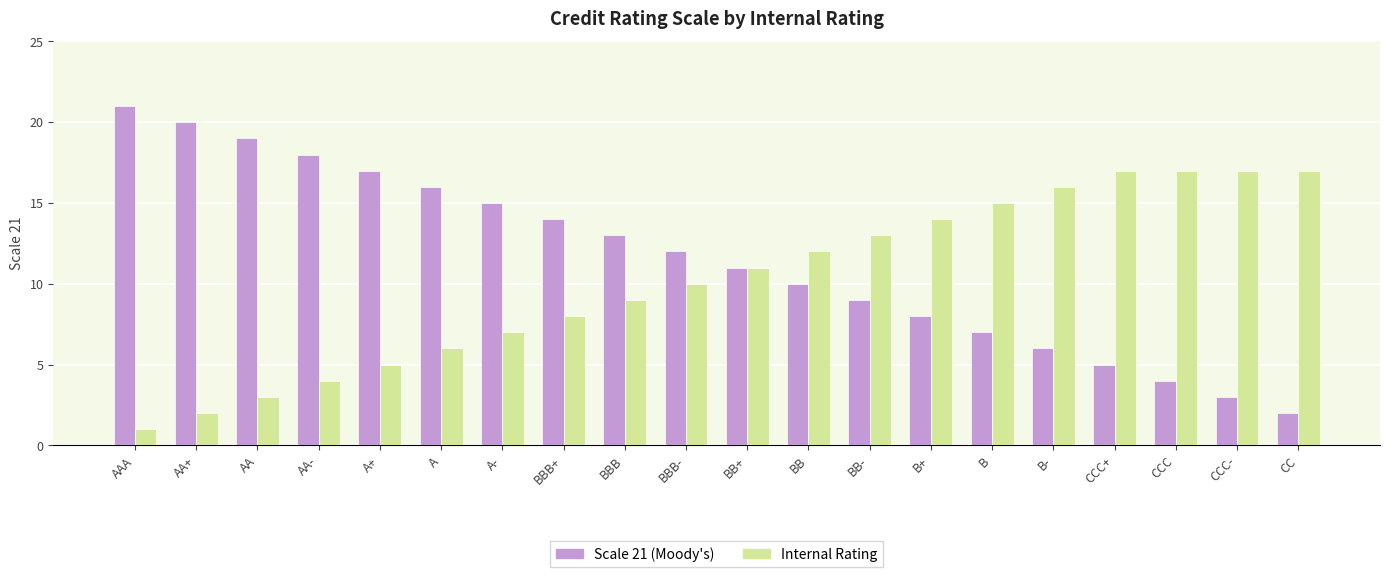

List the series in order of their peak value, highest first.

Scale 21 (Moody's), Internal Rating